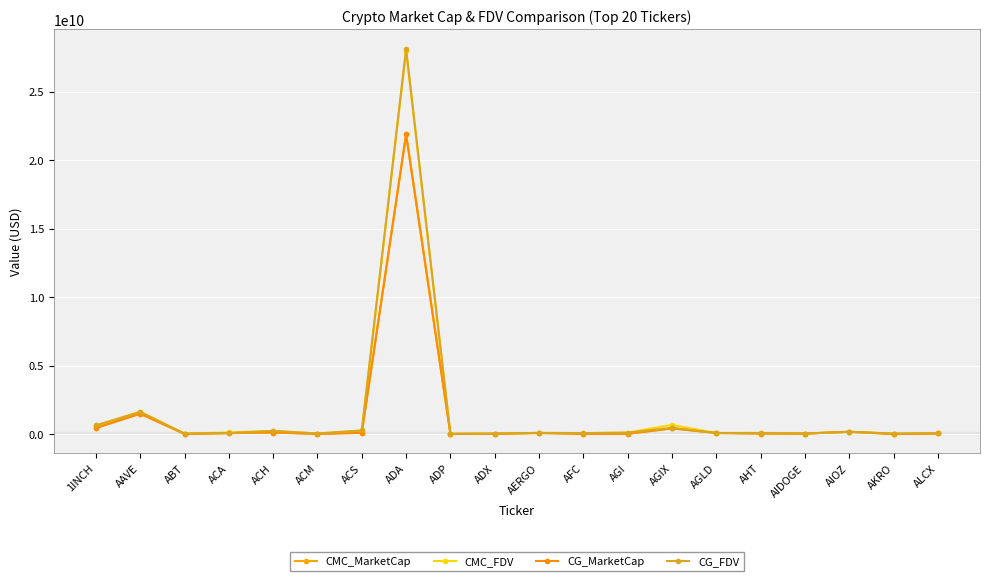

Is it true that CMC_FDV equals 26596049.2 at ABT?

True